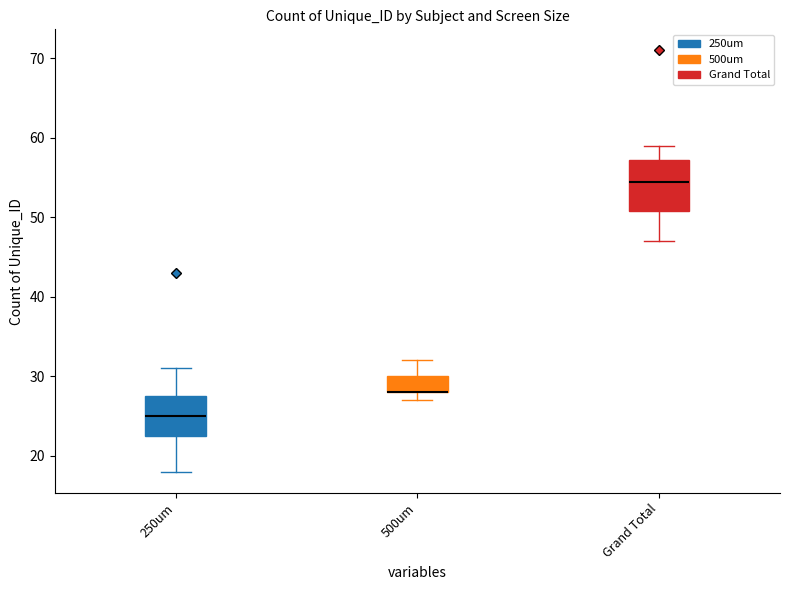

Reading left to right, read every box against the y-axis: the position of its median line, the range the box covers, and the ends of its whiskers. The values are not printed on the chart, so give them approximately, as read against the axis.

250um: median 25, box 23 to 28, whiskers 18 to 31
500um: median 28 (drawn on the box's lower edge), box 28 to 30, whiskers 27 to 32
Grand Total: median 55, box 51 to 57, whiskers 47 to 59